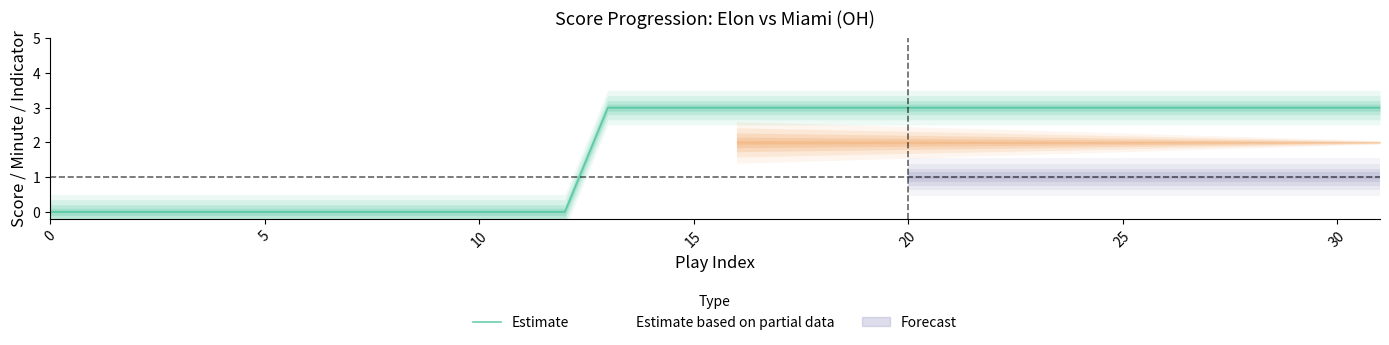

Is it true that Estimate equals 3 at 20?

True